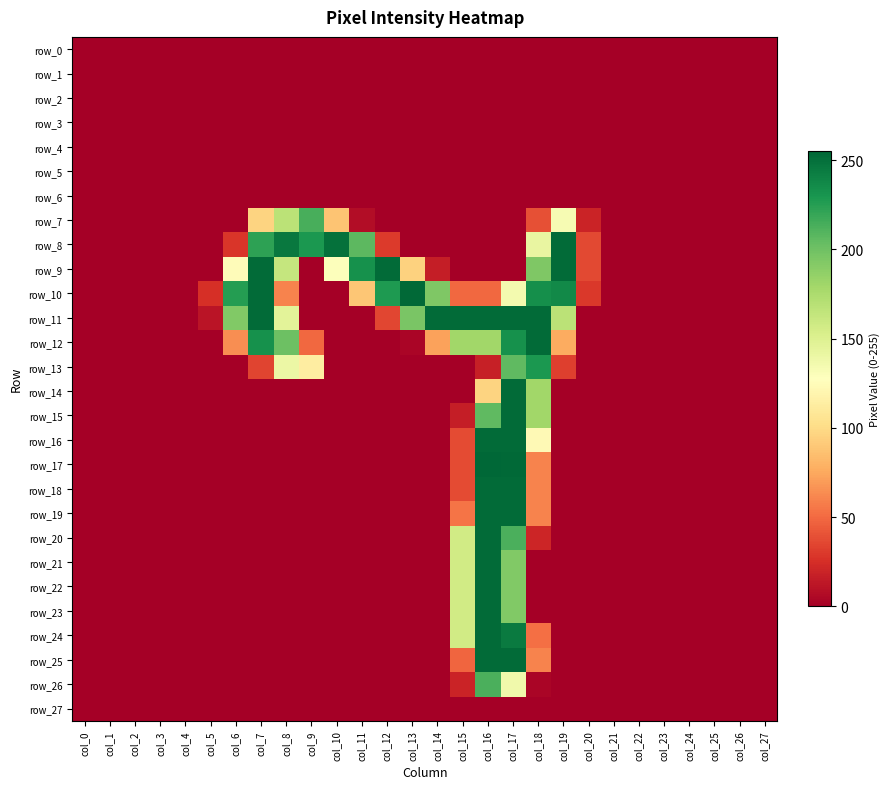

Reading right to left, extract all data points from this chart.

row_0: 0	0	0	0	0	0	0	0	0	0	0	0	0	0	0	0	0	0	0	0	0	0	0	0	0	0	0	0
row_1: 0	0	0	0	0	0	0	0	0	0	0	0	0	0	0	0	0	0	0	0	0	0	0	0	0	0	0	0
row_2: 0	0	0	0	0	0	0	0	0	0	0	0	0	0	0	0	0	0	0	0	0	0	0	0	0	0	0	0
row_3: 0	0	0	0	0	0	0	0	0	0	0	0	0	0	0	0	0	0	0	0	0	0	0	0	0	0	0	0
row_4: 0	0	0	0	0	0	0	0	0	0	0	0	0	0	0	0	0	0	0	0	0	0	0	0	0	0	0	0
row_5: 0	0	0	0	0	0	0	0	0	0	0	0	0	0	0	0	0	0	0	0	0	0	0	0	0	0	0	0
row_6: 0	0	0	0	0	0	0	0	0	0	0	0	0	0	0	0	0	0	0	0	0	0	0	0	0	0	0	0
row_7: 0	0	0	0	0	0	0	19	133	39	0	0	0	0	0	0	7	88	214	168	96	0	0	0	0	0	0	0
row_8: 0	0	0	0	0	0	0	36	253	142	0	0	0	0	0	30	207	250	229	246	223	28	0	0	0	0	0	0
row_9: 0	0	0	0	0	0	0	36	253	194	0	0	0	16	95	253	233	129	0	163	253	125	0	0	0	0	0	0
row_10: 0	0	0	0	0	0	0	29	237	234	135	49	49	194	254	228	89	0	0	60	253	226	25	0	0	0	0	0
row_11: 0	0	0	0	0	0	0	0	168	253	253	253	253	253	196	35	0	0	0	146	253	193	11	0	0	0	0	0
row_12: 0	0	0	0	0	0	0	0	76	253	233	180	180	72	3	0	0	0	49	201	233	64	0	0	0	0	0	0
row_13: 0	0	0	0	0	0	0	0	32	229	206	17	0	0	0	0	0	0	113	140	34	0	0	0	0	0	0	0
row_14: 0	0	0	0	0	0	0	0	0	180	253	96	0	0	0	0	0	0	0	0	0	0	0	0	0	0	0	0
row_15: 0	0	0	0	0	0	0	0	0	180	253	206	16	0	0	0	0	0	0	0	0	0	0	0	0	0	0	0
row_16: 0	0	0	0	0	0	0	0	0	123	253	253	37	0	0	0	0	0	0	0	0	0	0	0	0	0	0	0
row_17: 0	0	0	0	0	0	0	0	0	60	254	255	37	0	0	0	0	0	0	0	0	0	0	0	0	0	0	0
row_18: 0	0	0	0	0	0	0	0	0	60	253	253	37	0	0	0	0	0	0	0	0	0	0	0	0	0	0	0
row_19: 0	0	0	0	0	0	0	0	0	60	253	253	54	0	0	0	0	0	0	0	0	0	0	0	0	0	0	0
row_20: 0	0	0	0	0	0	0	0	0	20	213	253	157	0	0	0	0	0	0	0	0	0	0	0	0	0	0	0
row_21: 0	0	0	0	0	0	0	0	0	0	193	253	157	0	0	0	0	0	0	0	0	0	0	0	0	0	0	0
row_22: 0	0	0	0	0	0	0	0	0	0	193	253	157	0	0	0	0	0	0	0	0	0	0	0	0	0	0	0
row_23: 0	0	0	0	0	0	0	0	0	0	193	253	157	0	0	0	0	0	0	0	0	0	0	0	0	0	0	0
row_24: 0	0	0	0	0	0	0	0	0	52	245	253	157	0	0	0	0	0	0	0	0	0	0	0	0	0	0	0
row_25: 0	0	0	0	0	0	0	0	0	60	253	253	48	0	0	0	0	0	0	0	0	0	0	0	0	0	0	0
row_26: 0	0	0	0	0	0	0	0	0	3	137	213	19	0	0	0	0	0	0	0	0	0	0	0	0	0	0	0
row_27: 0	0	0	0	0	0	0	0	0	0	0	0	0	0	0	0	0	0	0	0	0	0	0	0	0	0	0	0